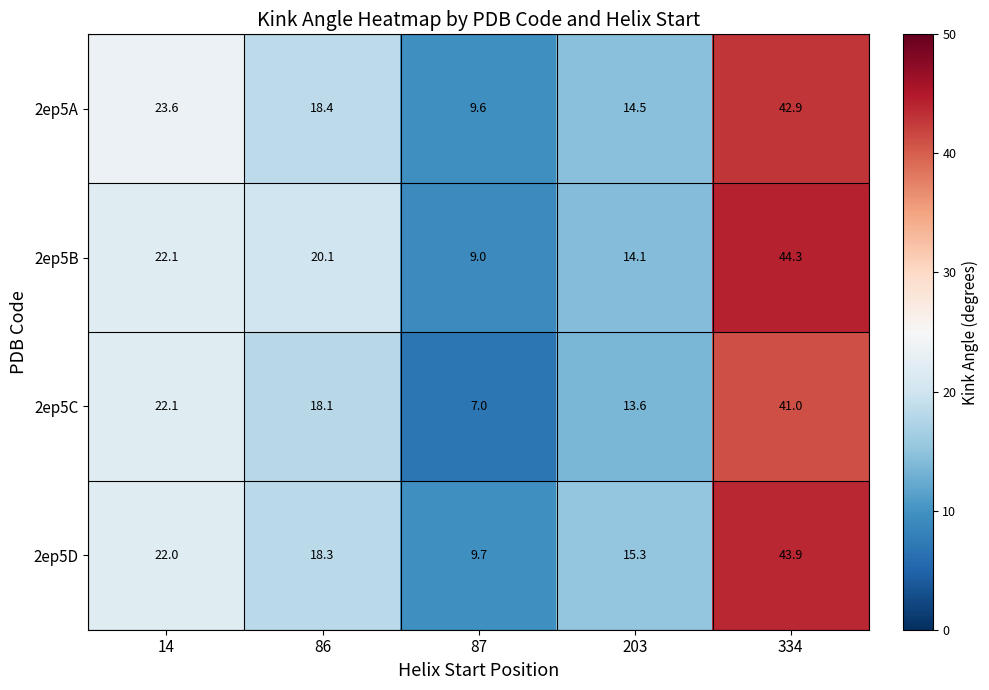

Which label corresponds to the smallest value in the chart?

87